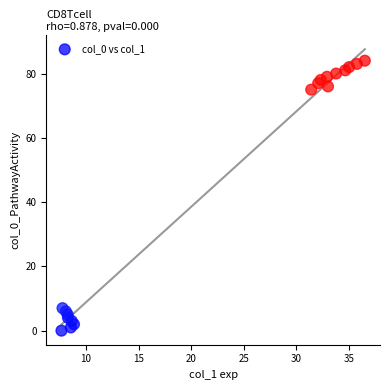

What is the range of Y values (max minus min)?

84